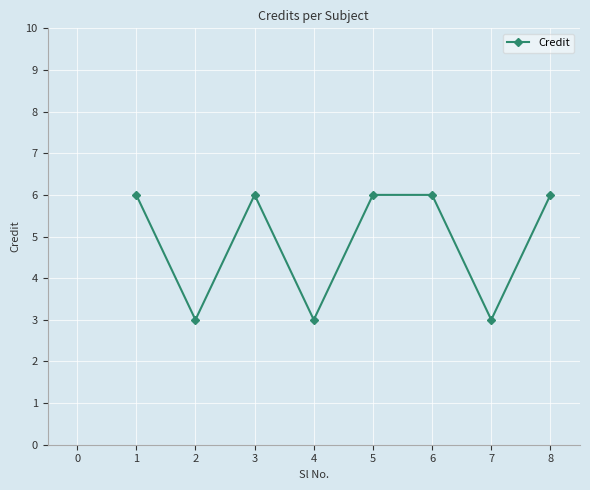

What is the difference between the values at 6 and 2?

3